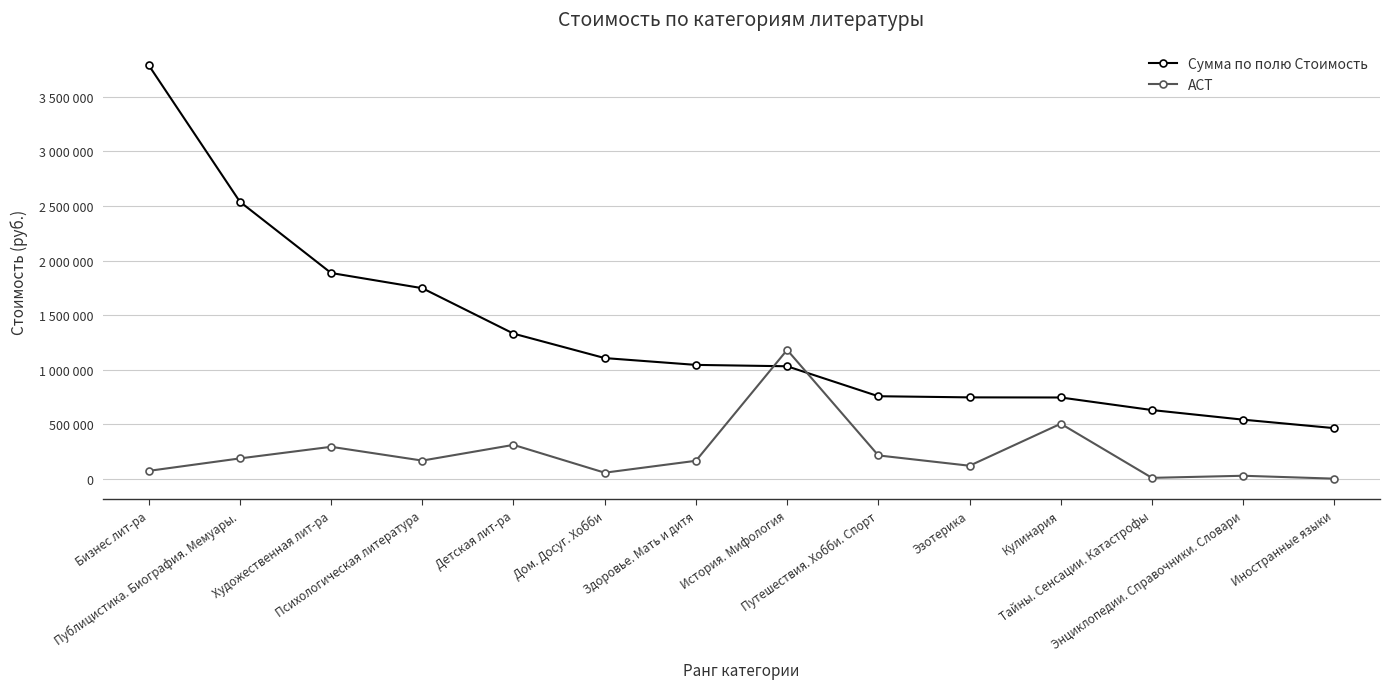

At which label is Сумма по полю Стоимость closest to 2127246?

Художественная лит-ра